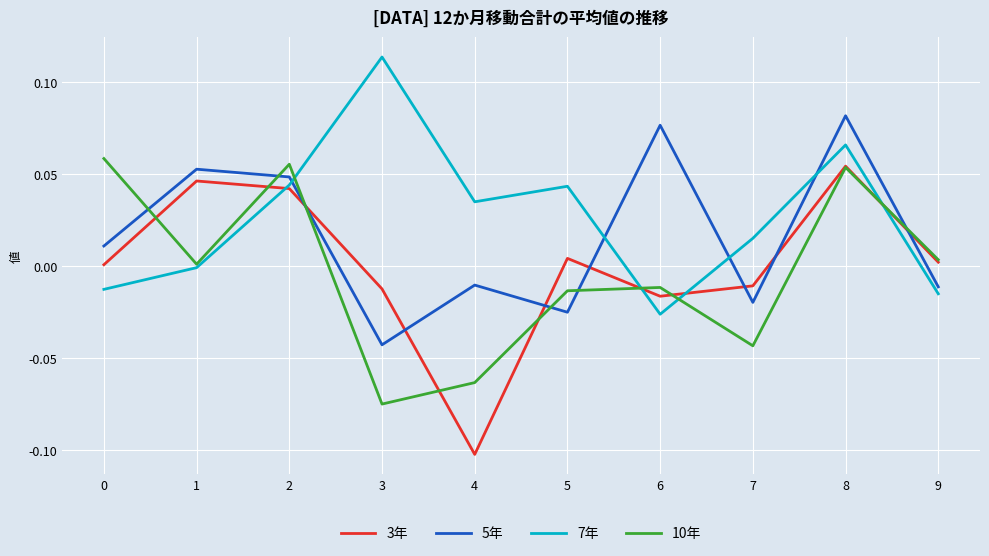

At how many categories does at least one series exceed 0?

10